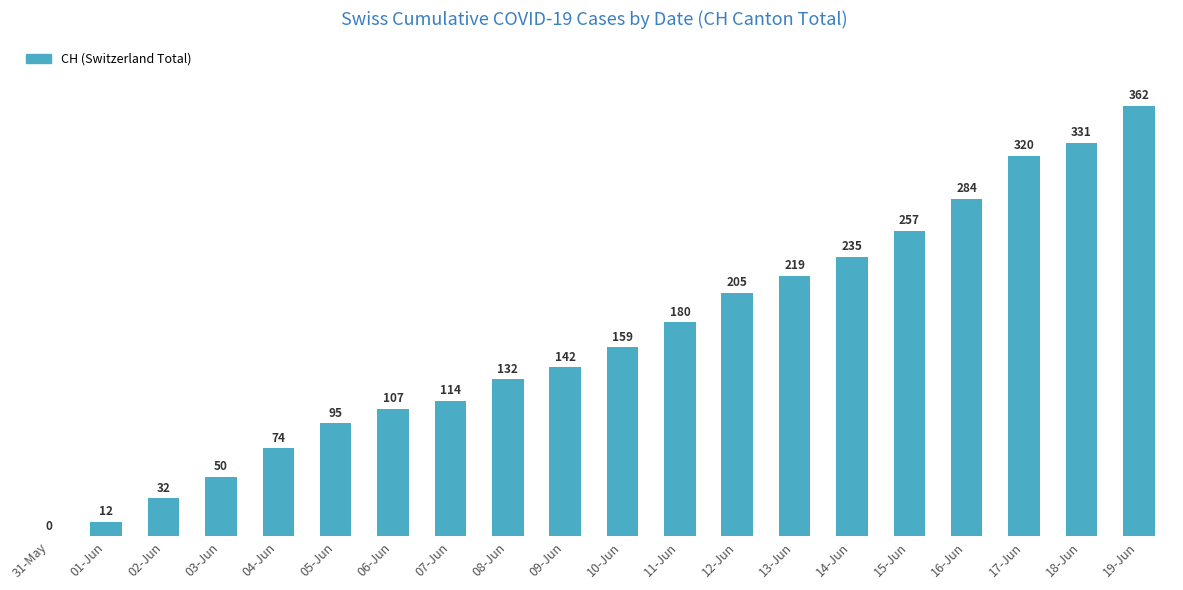

Which has a higher value, 09-Jun or 03-Jun?

09-Jun